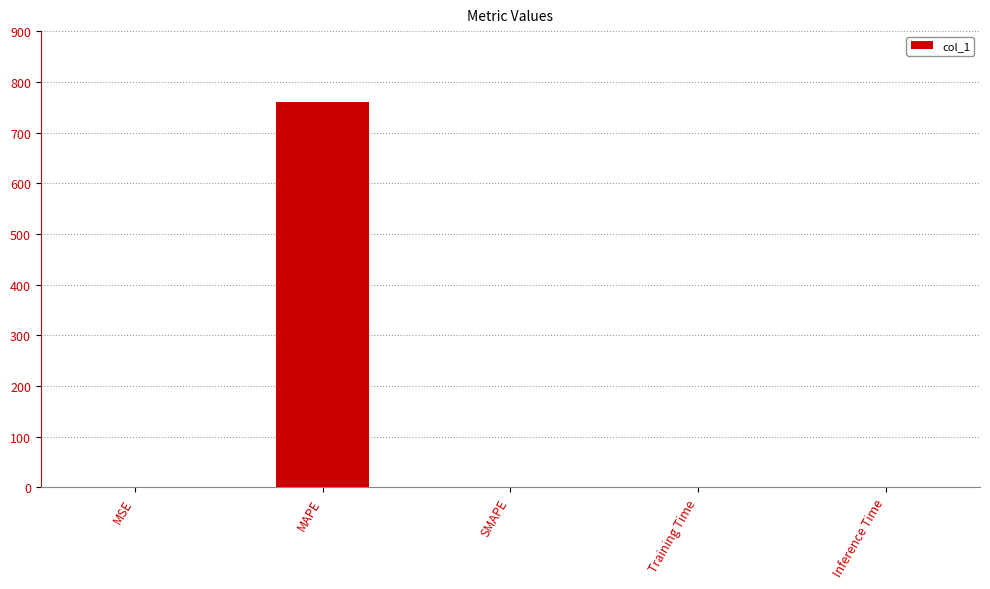

Is it true that the value at MAPE is 172.7?

False